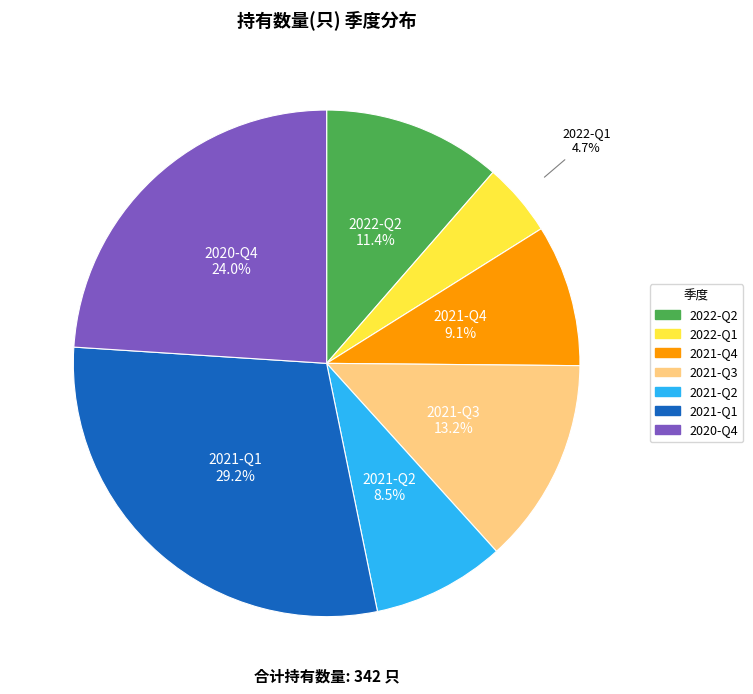

Which category has the smallest portion of the pie?

2022-Q1